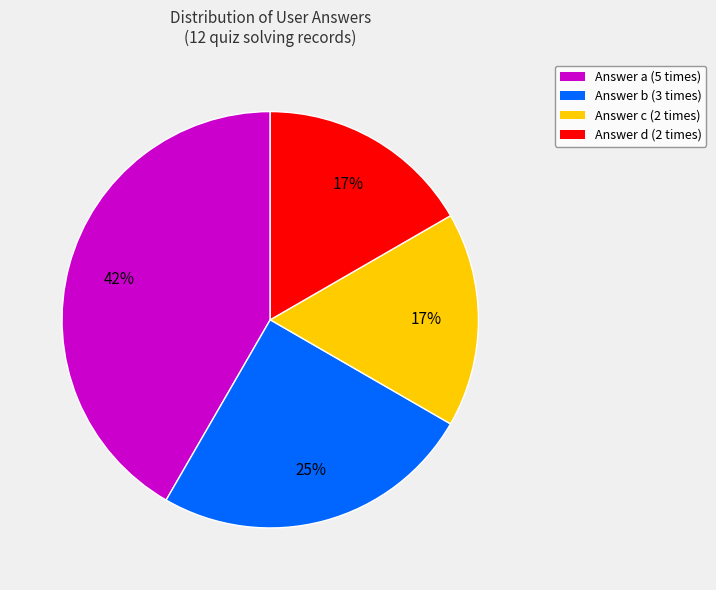

Is there any slice that represents more than half of the pie?

No